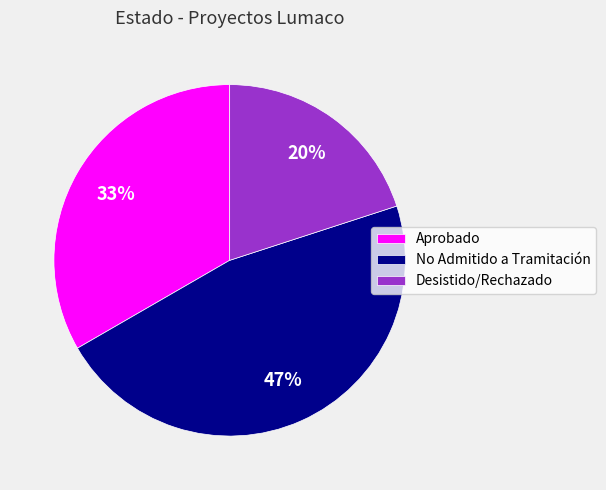

To the nearest percent, what percentage of the pie is Desistido/Rechazado?

20%